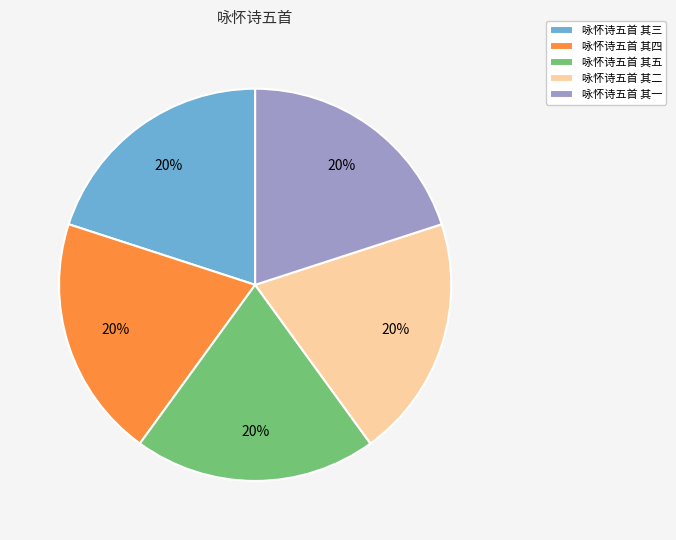

Combined, do 咏怀诗五首 其三 and 咏怀诗五首 其五 account for over 50%?

No